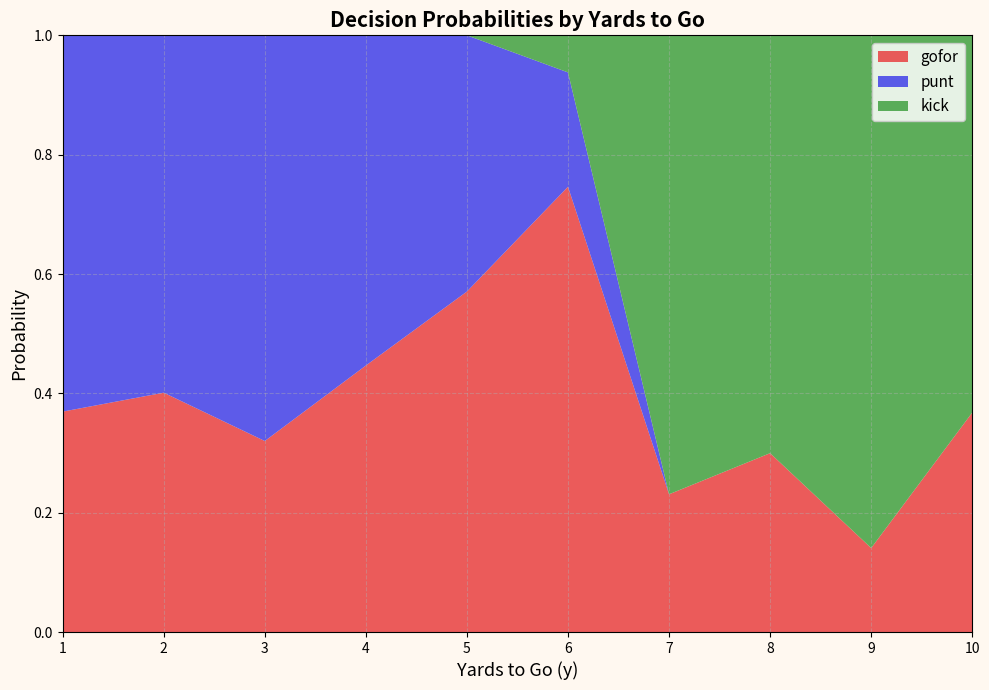

What is the total value across all series at 10?

1.0